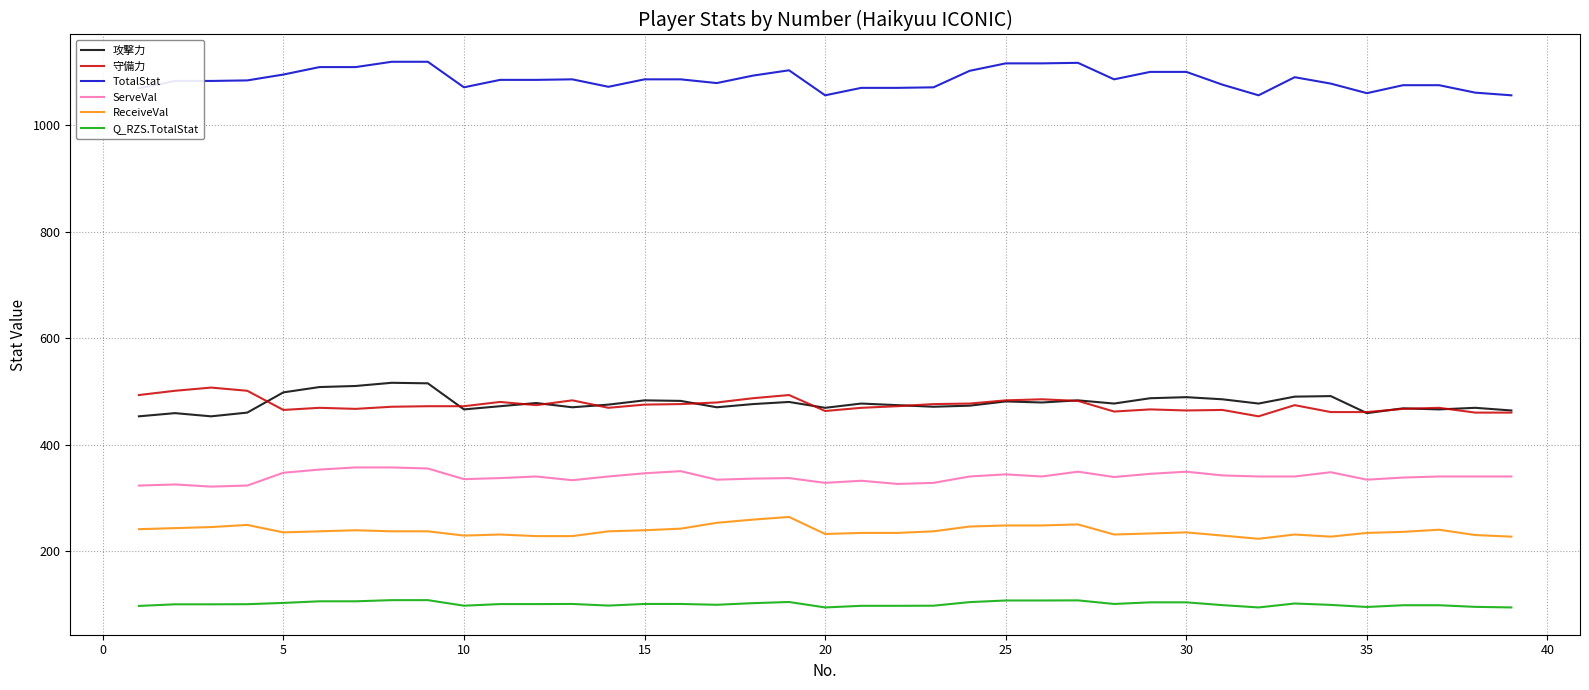

How many lines are shown in the chart?

6